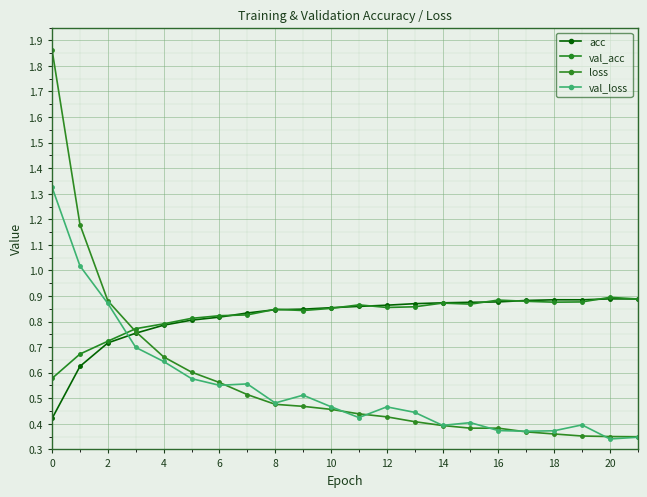

At which category is the sum across all series the highest?

0